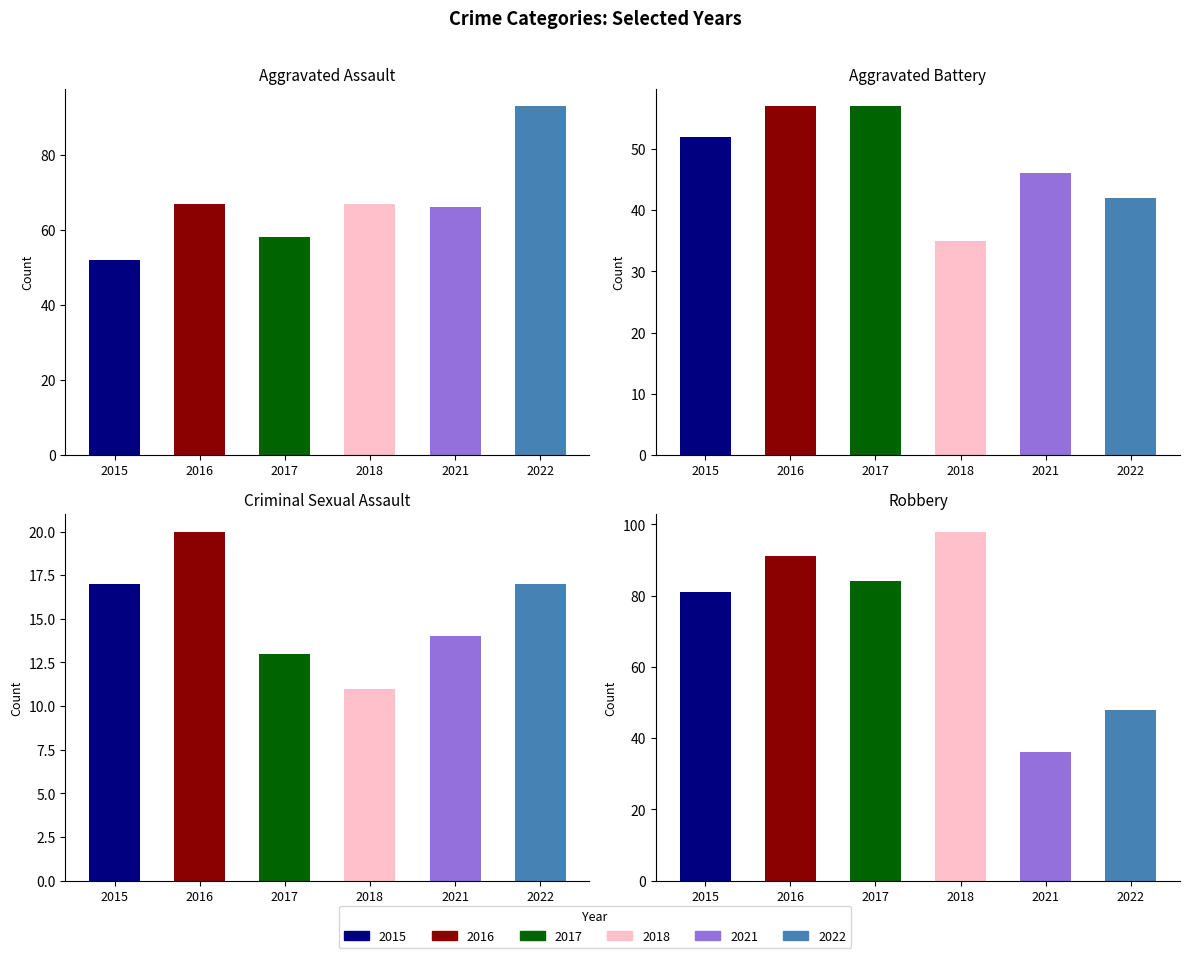

What is the total value across all series at 2015?

202